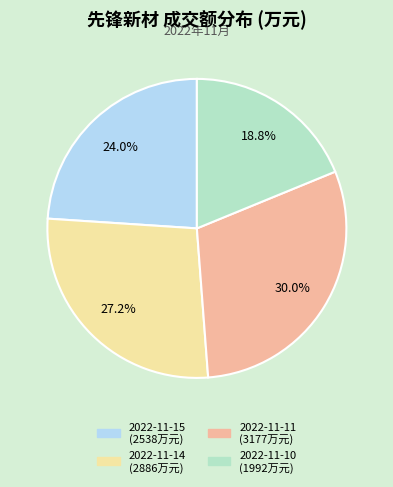

To the nearest percent, what is the average slice percentage?

25%